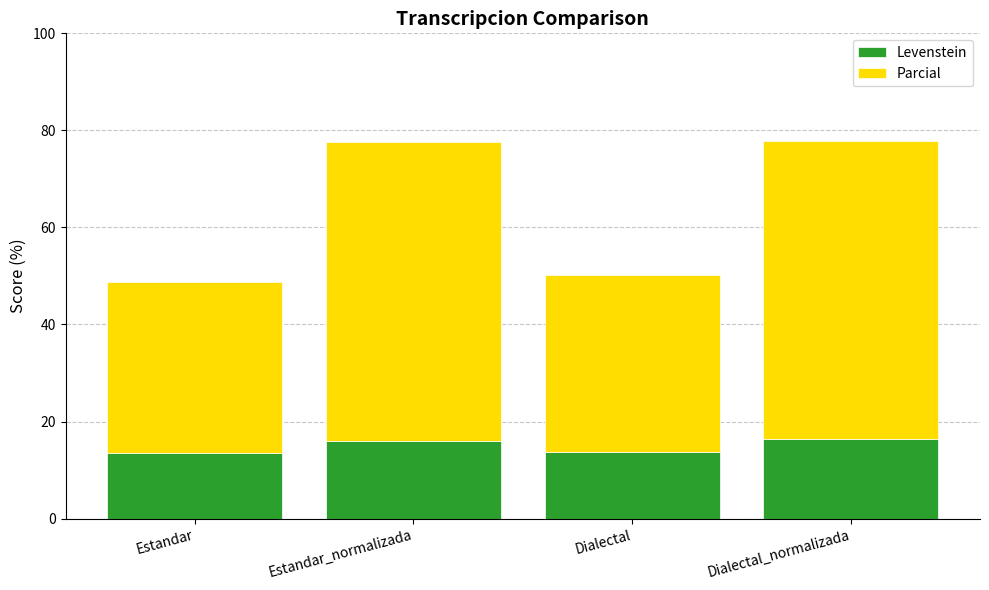

What is the lowest value of the Levenstein series?

13.6